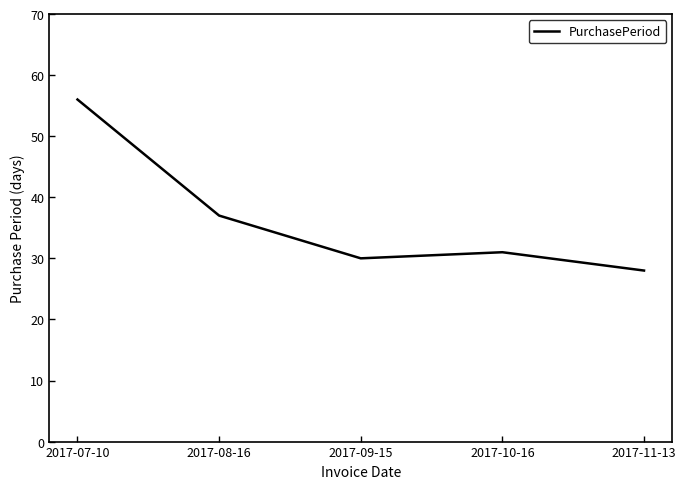

Reading right to left, extract all data points from this chart.

28	31	30	37	56